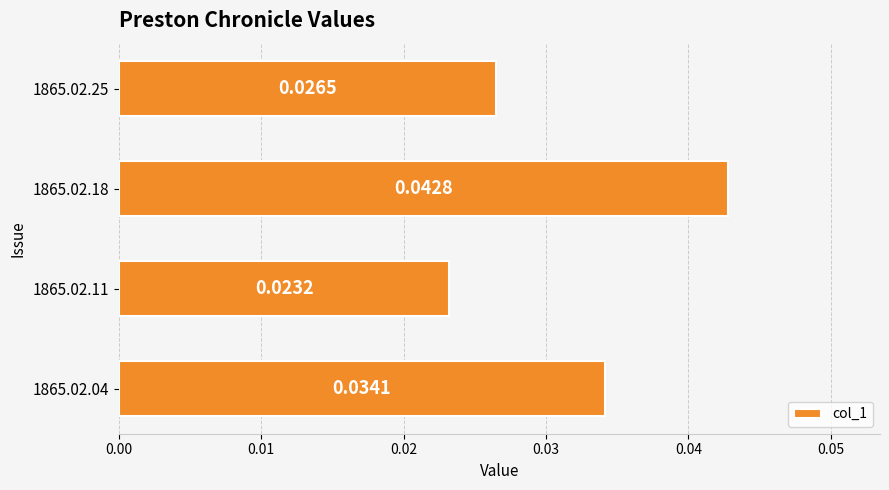

List the labels in order of value, smallest first.

1865.02.11, 1865.02.25, 1865.02.04, 1865.02.18